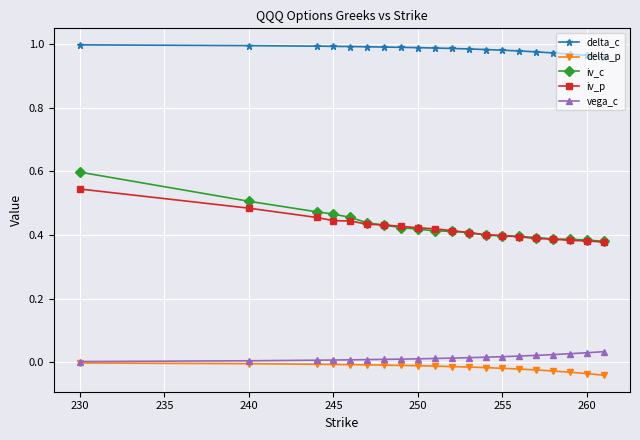

Which series has the largest total across all categories?

delta_c